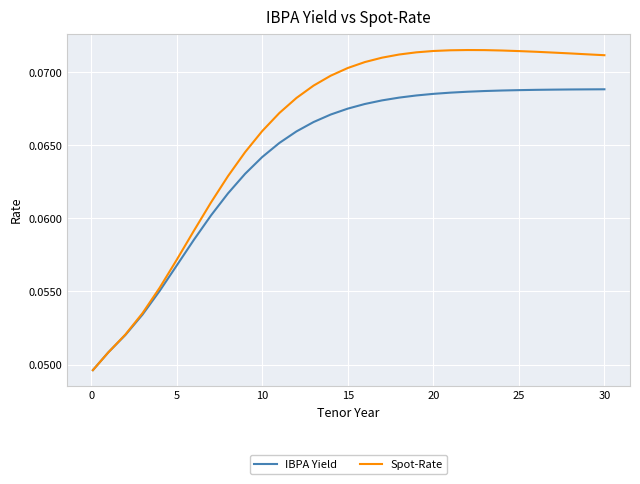

Rank the series by their maximum value, from highest to lowest.

Spot-Rate, IBPA Yield